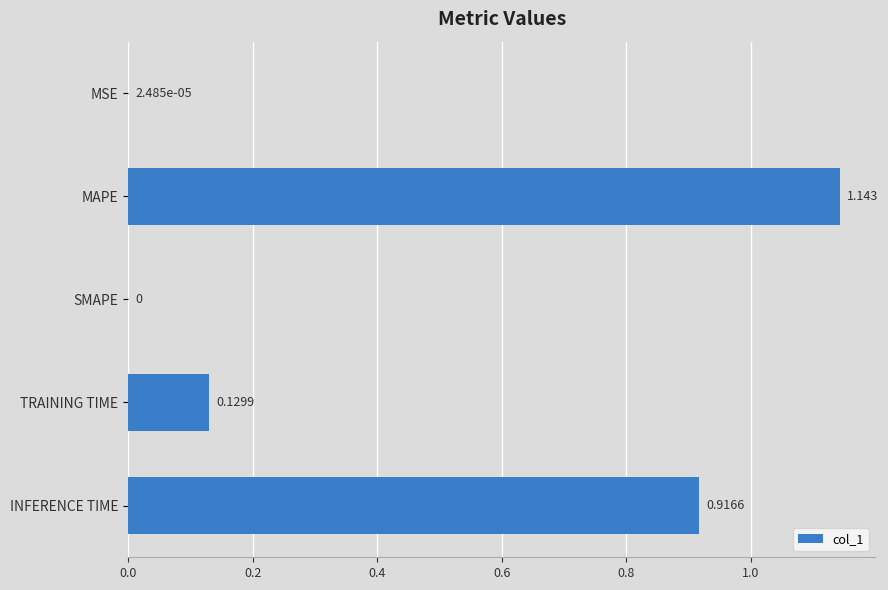

Which category has the highest value across all series?

MAPE